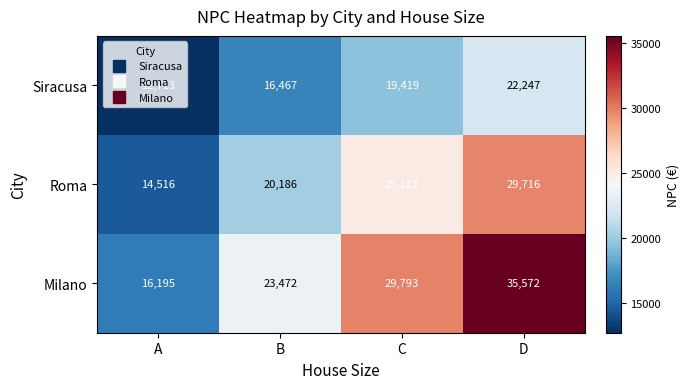

Rank the series at D from highest to lowest value.

Milano, Roma, Siracusa